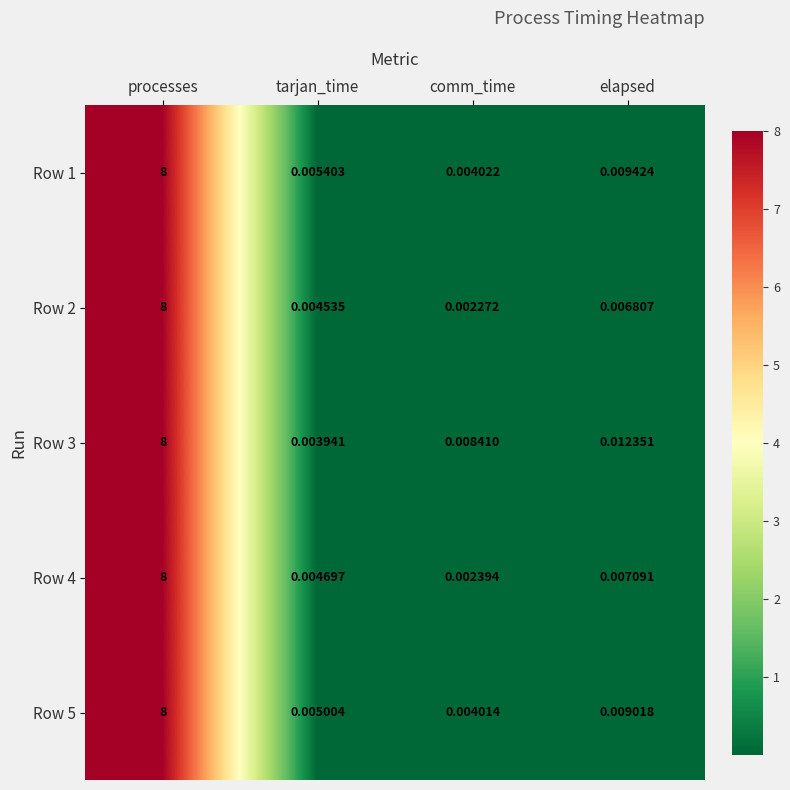

Which label corresponds to the smallest value in the chart?

comm_time